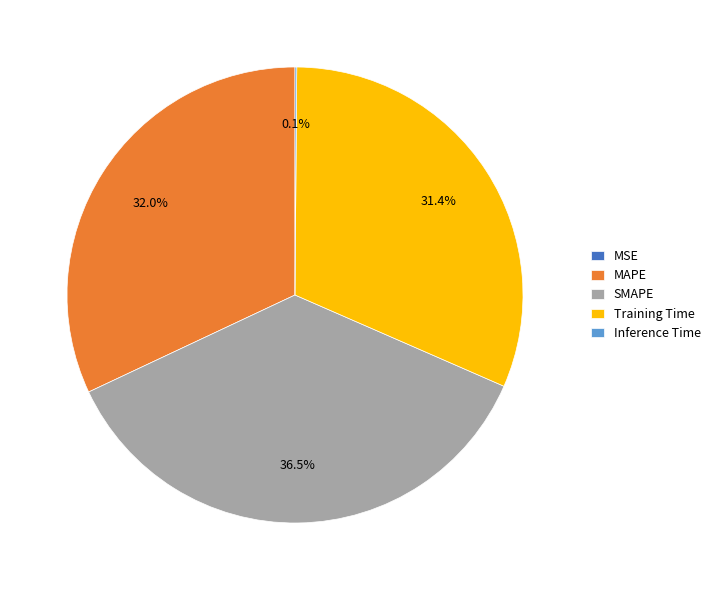

Is the sum of SMAPE and Training Time greater than half?

Yes